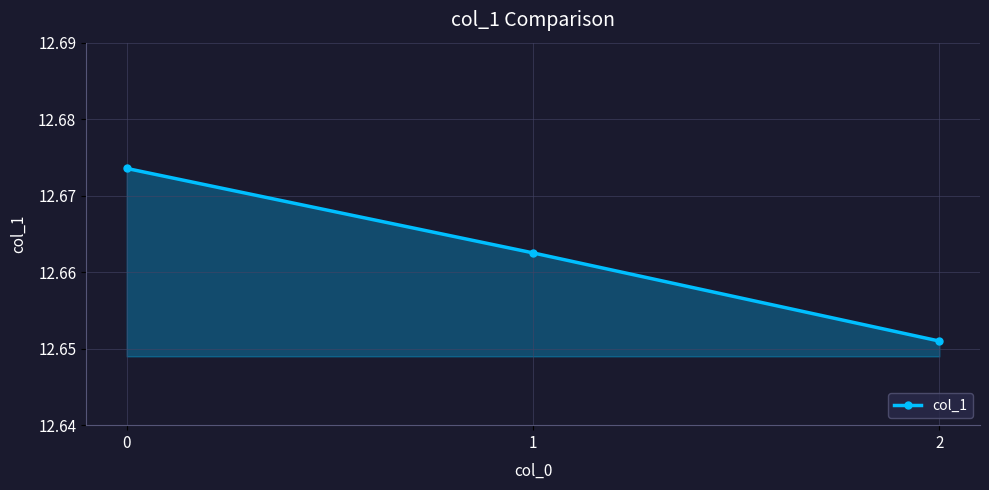

How many distinct data groups are displayed?

1